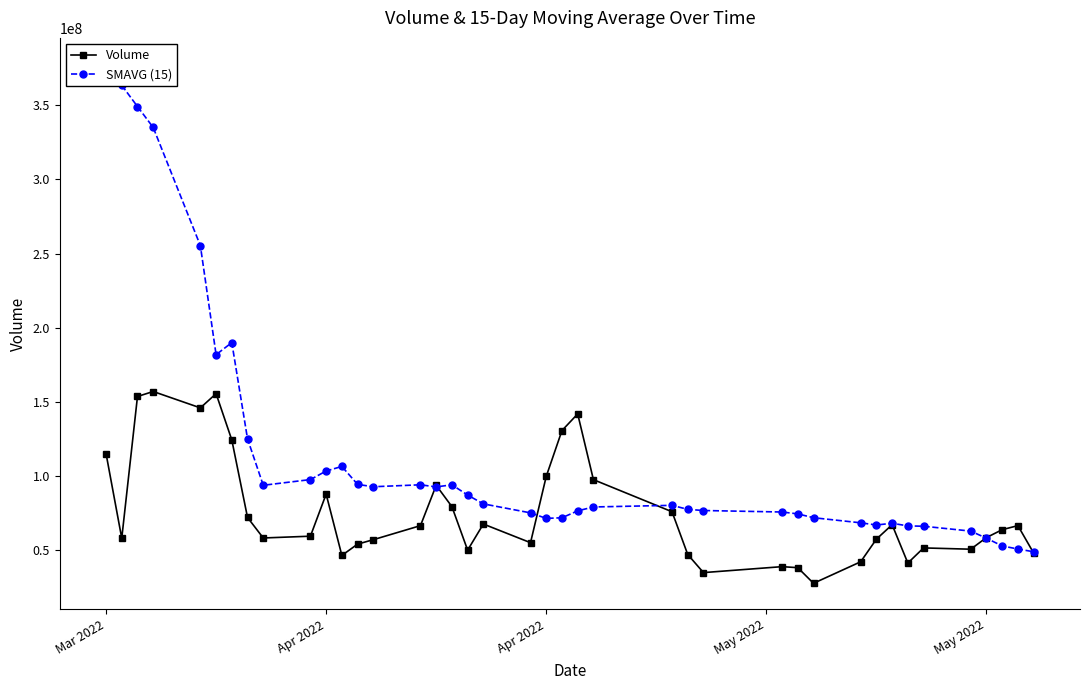

Rank the series by their maximum value, from highest to lowest.

SMAVG (15), Volume